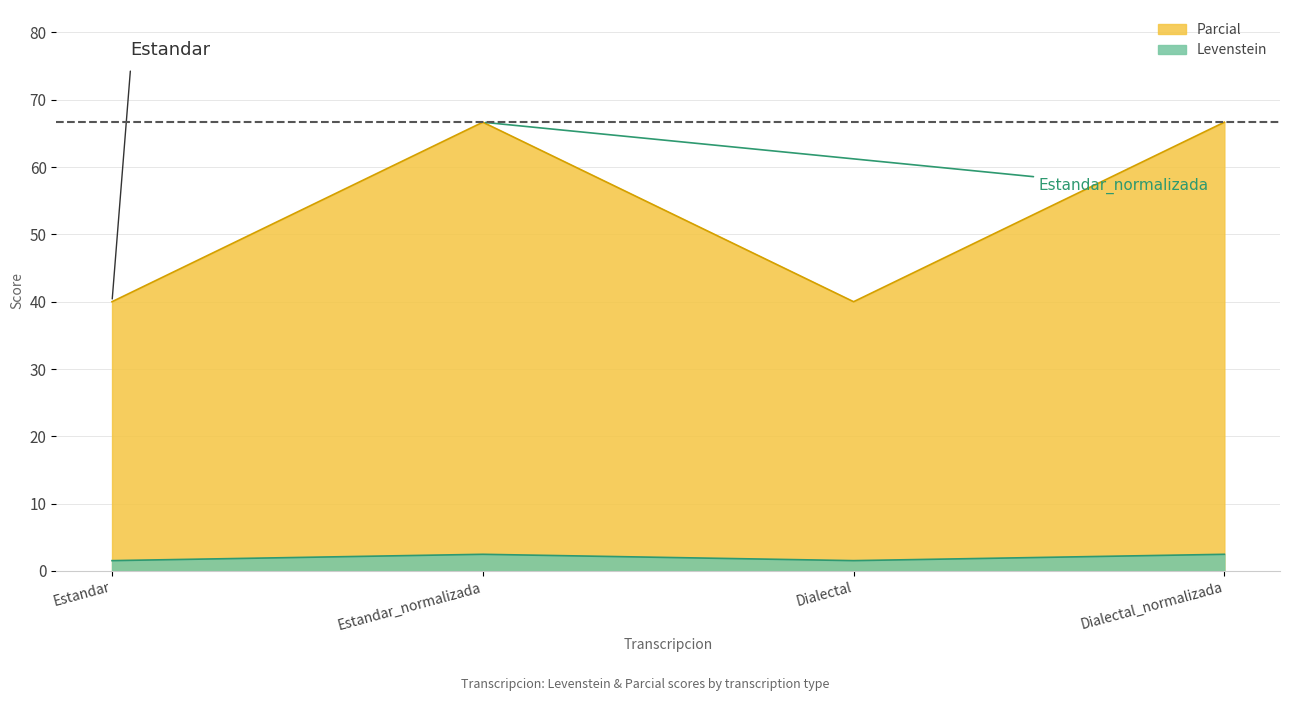

How many lines are shown in the chart?

2